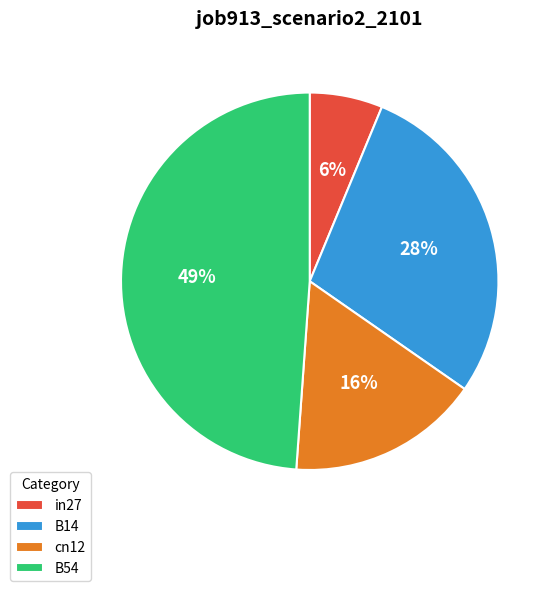

What is the largest slice in the pie chart?

B54